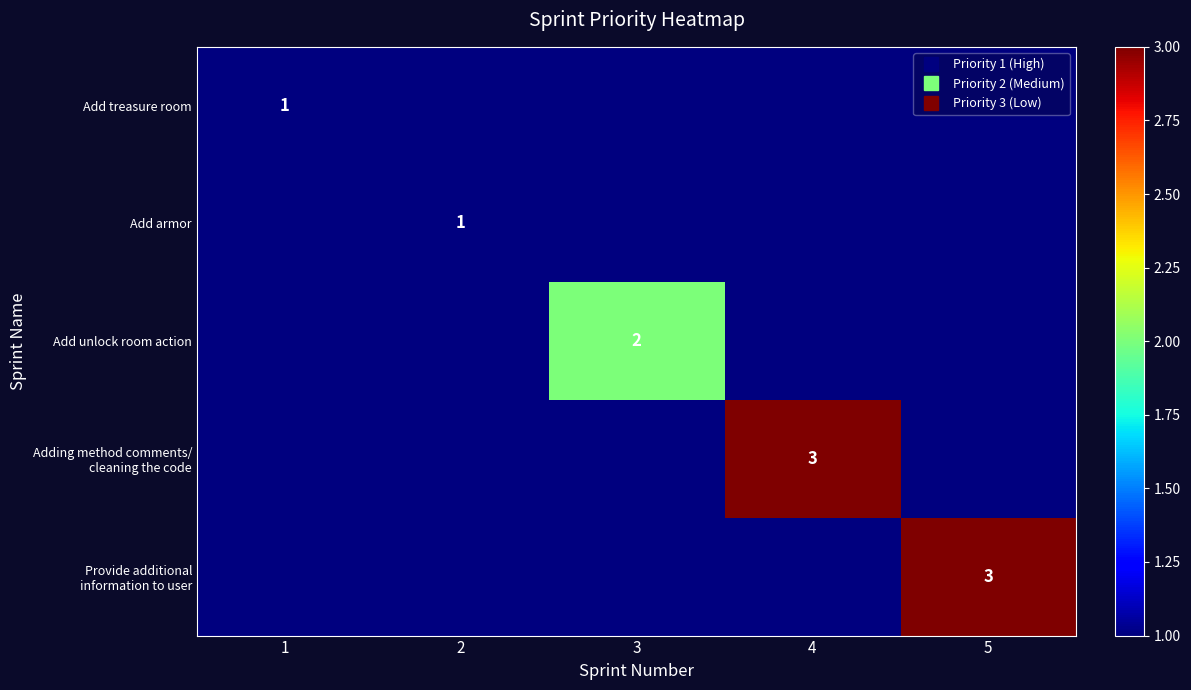

Which category has the highest value across all series?

4